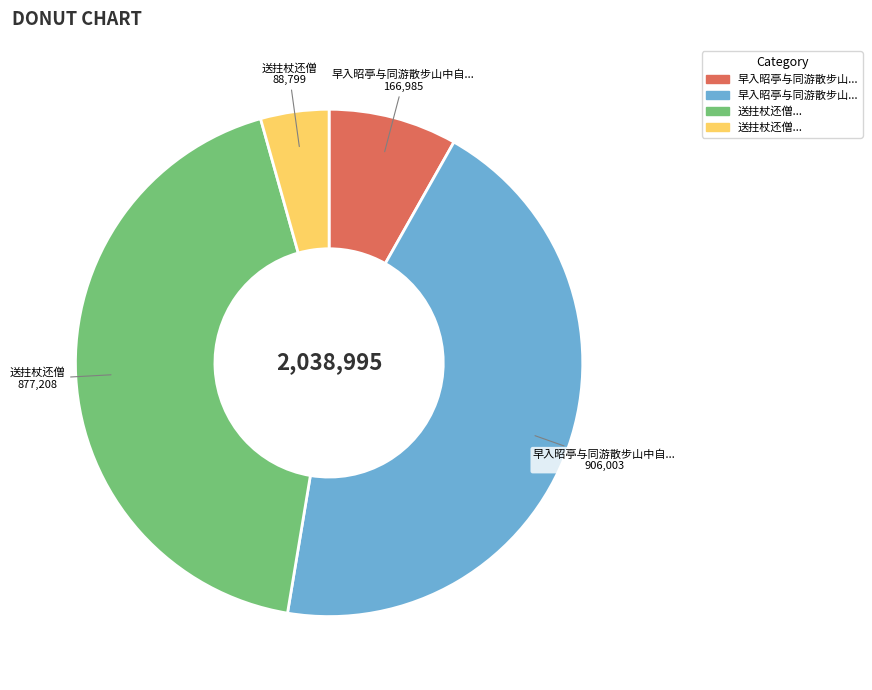

Is there a majority slice in this chart?

No